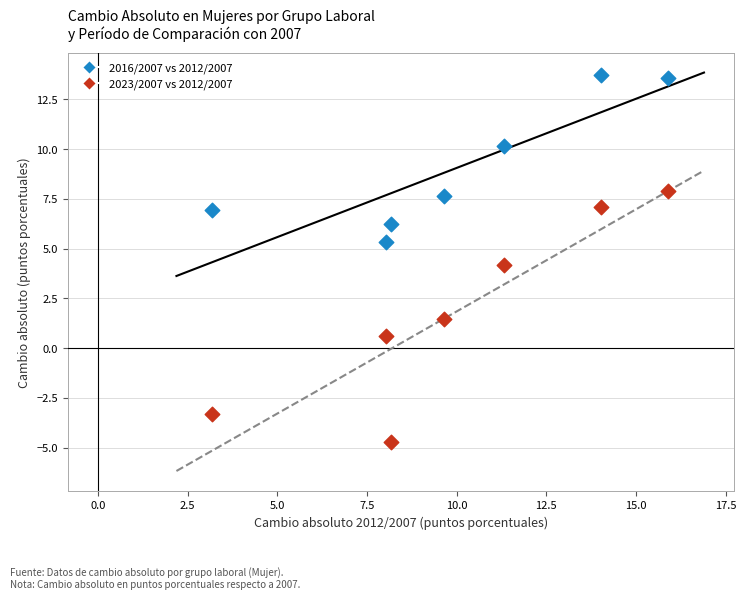

Which series contains the highest Y value?

2016/2007 vs 2012/2007